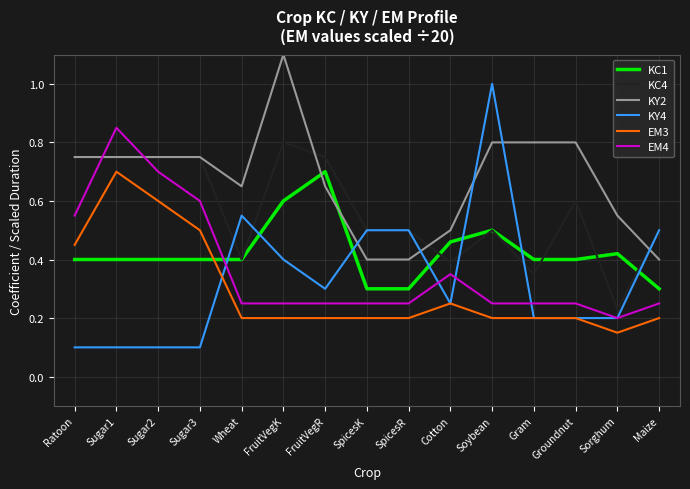

Between which two adjacent categories do EM3 and KC1 first intersect?

Sugar3 and Wheat